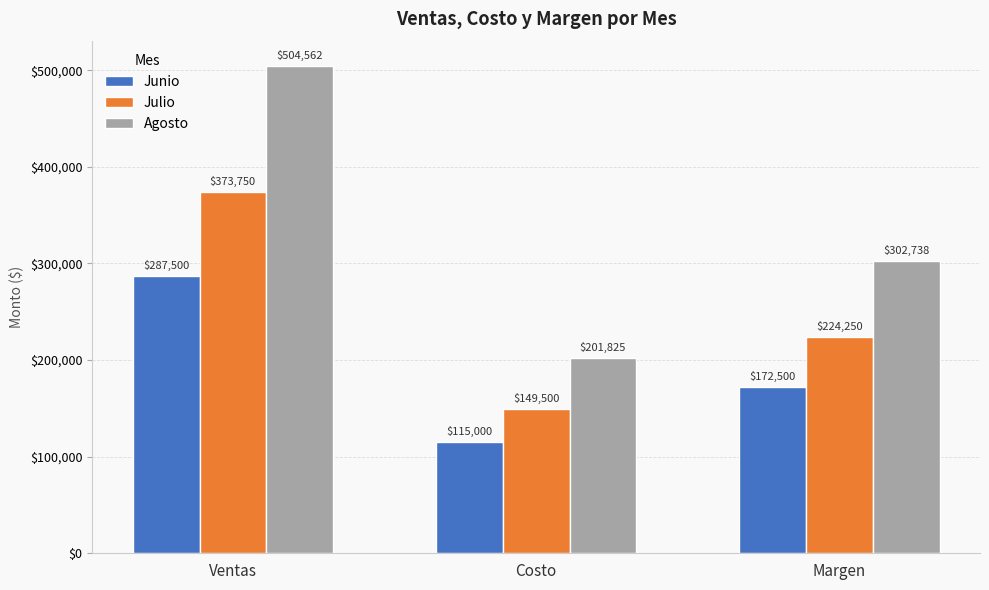

Where is Agosto nearest to the value 353193?

Margen